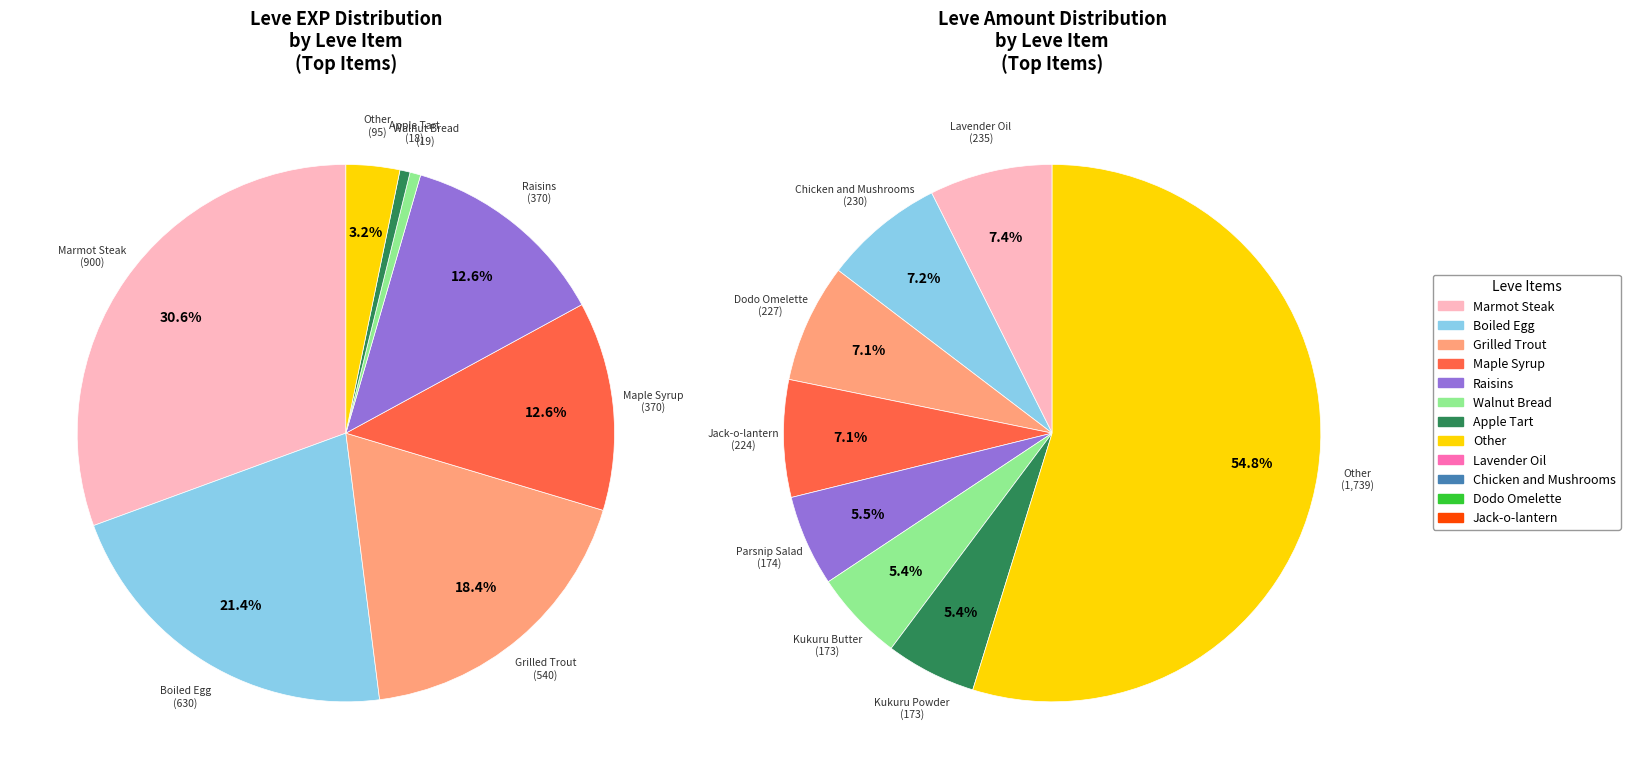

What percentage do Raisins and Apple Tart together represent?

13.2%